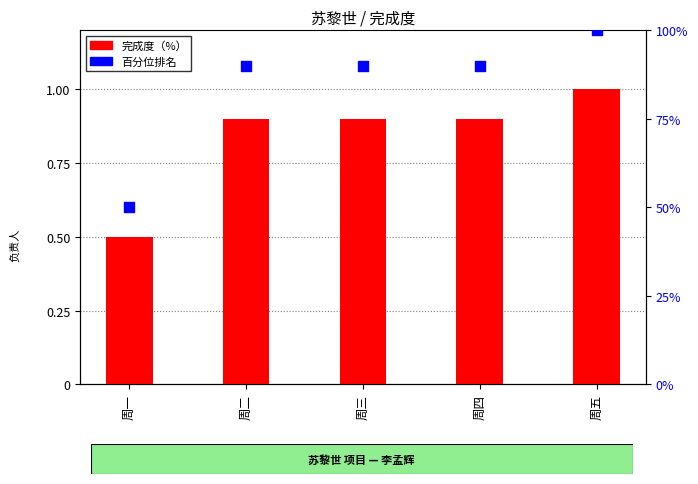

Which series has the largest total across all categories?

百分位排名